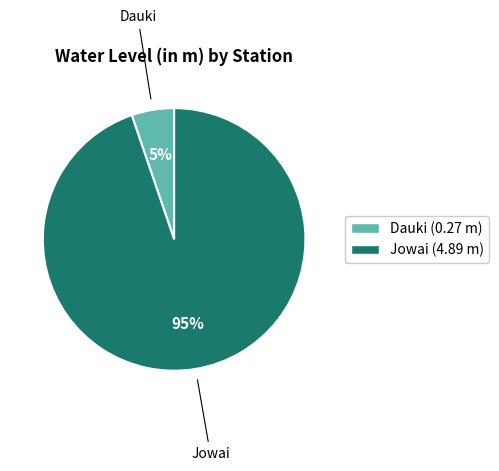

To the nearest percent, what is the difference between the largest and smallest slice percentages?

90%